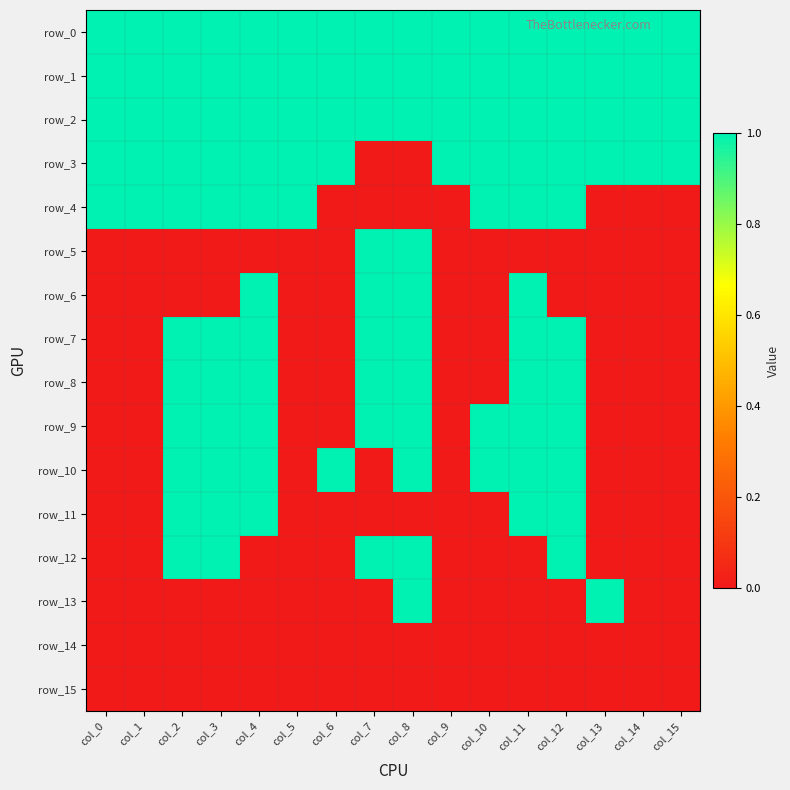

At which label is row_10 closest to 0?

col_0